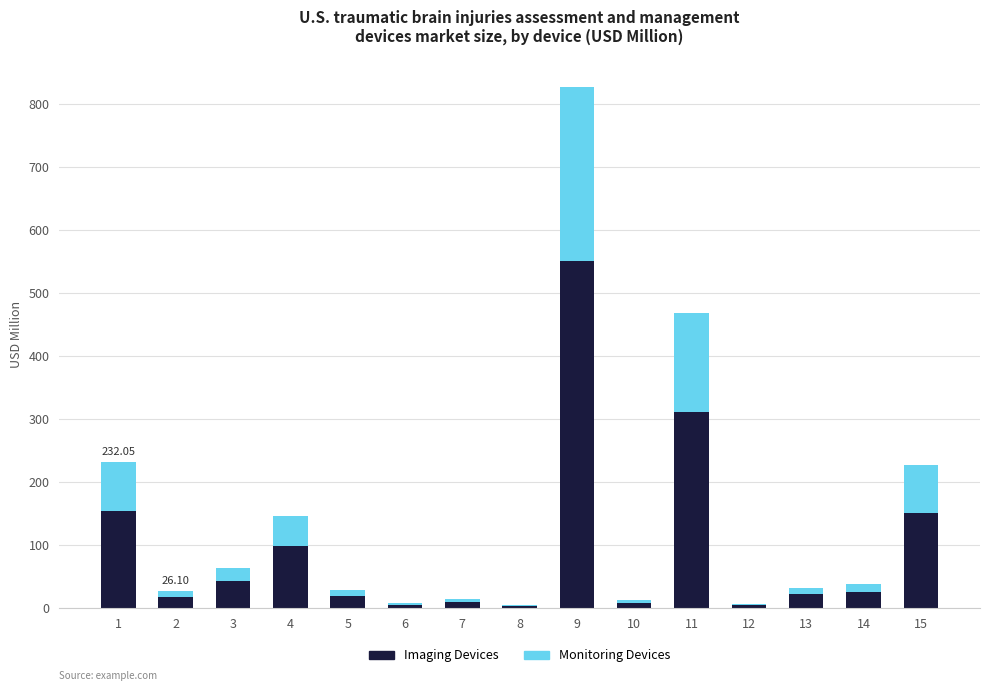

Does the chart contain stacked bars?

Yes